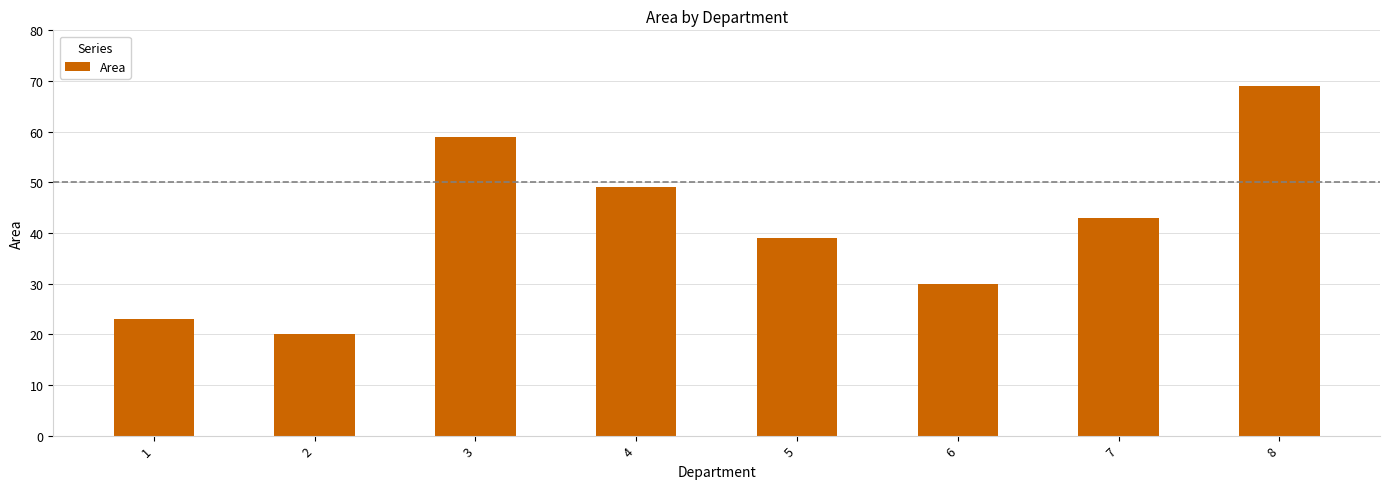

Read the value at 4, to the nearest 10.

50